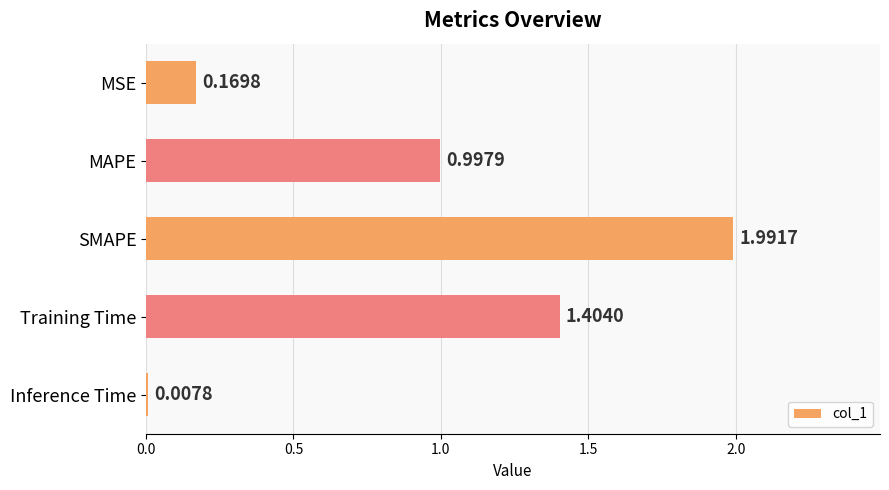

Between Training Time and Inference Time, which is larger?

Training Time